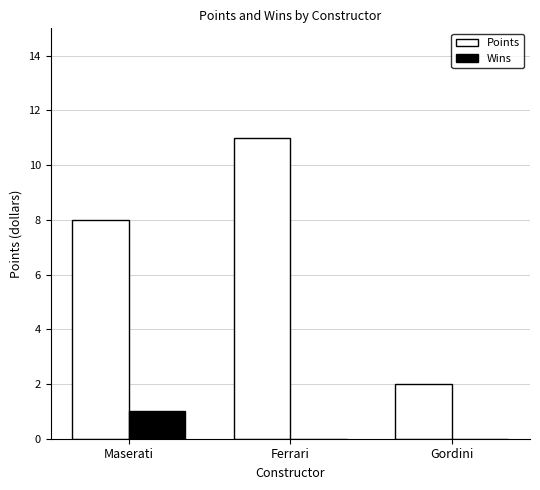

Count the number of data series in this chart.

2